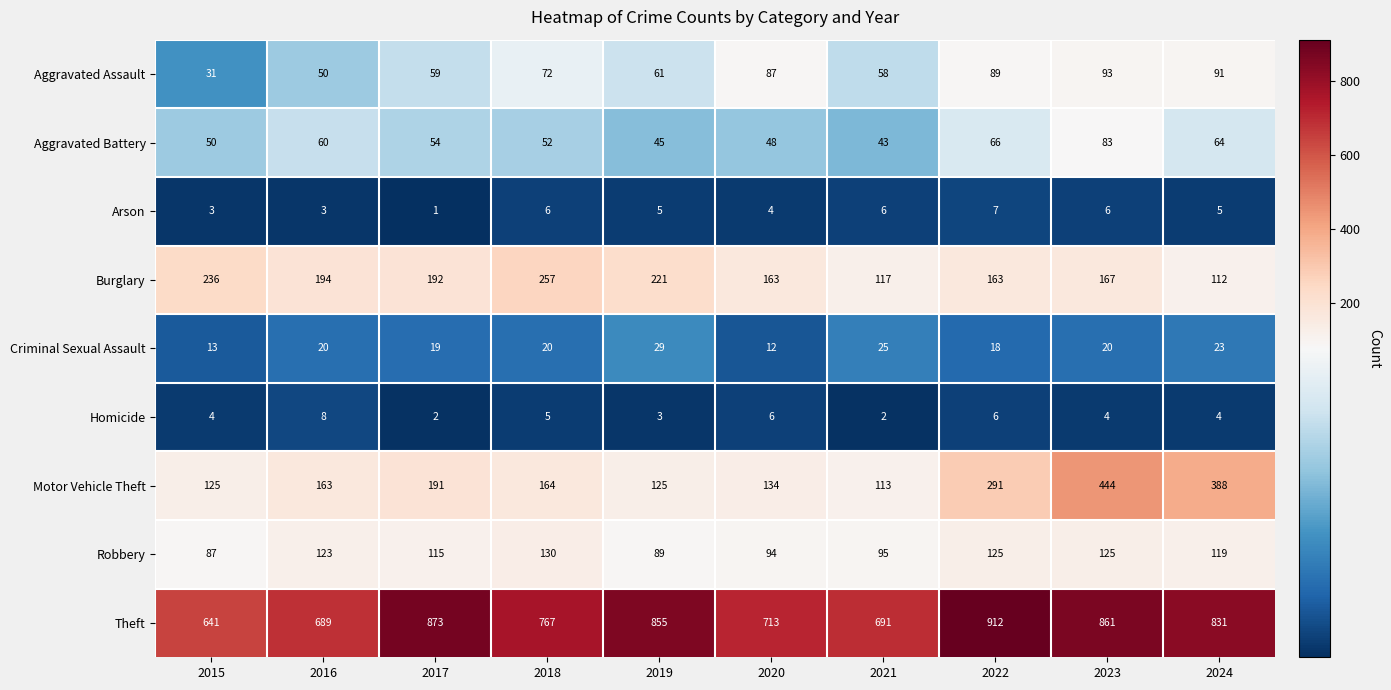

How many data points in Theft are less than 831?

5